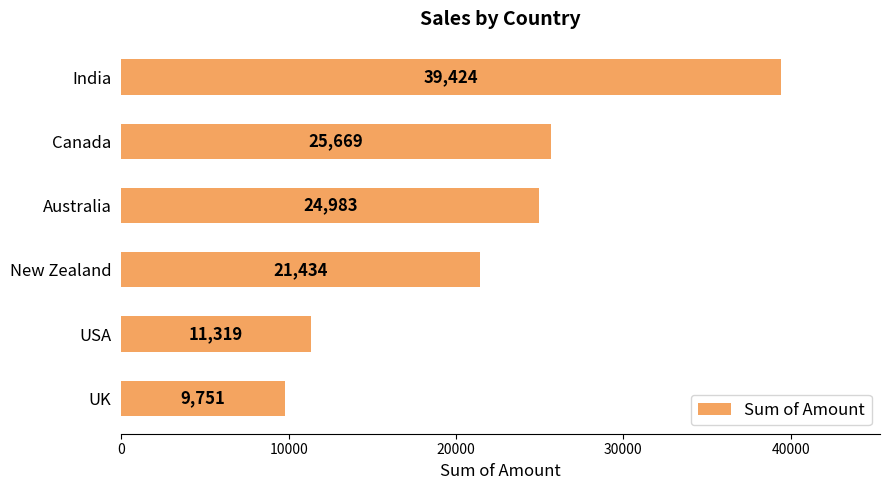

Read the value at India.

39424